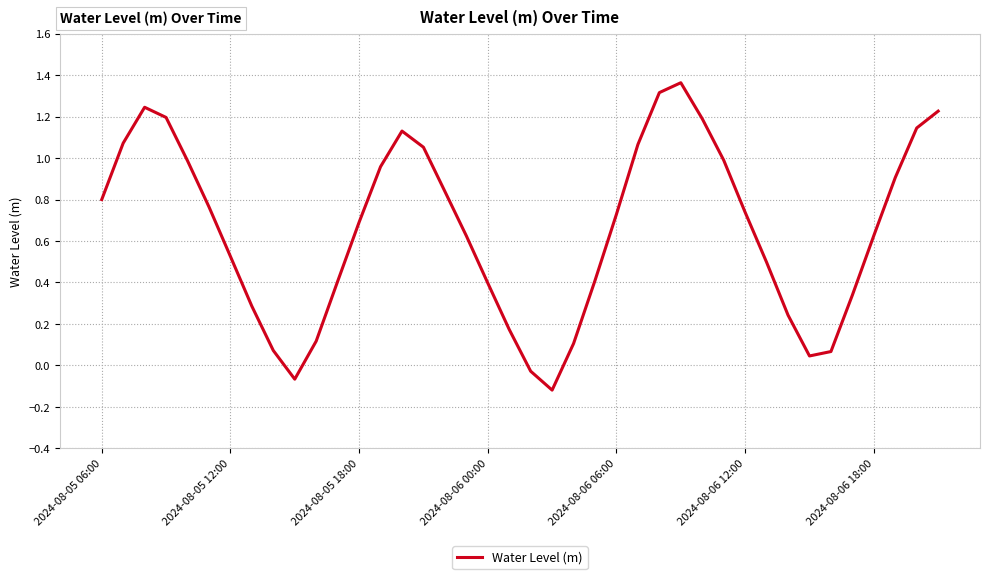

Reading left to right, transcribe all the data shown in this chart.

0.8	1.1	1.2	1.2	1.0	0.8	0.5	0.3	0.1	-0.1	0.1	0.4	0.7	1.0	1.1	1.1	0.8	0.6	0.4	0.2	-0.0	-0.1	0.1	0.4	0.7	1.1	1.3	1.4	1.2	1.0	0.7	0.5	0.2	0.0	0.1	0.3	0.6	0.9	1.1	1.2